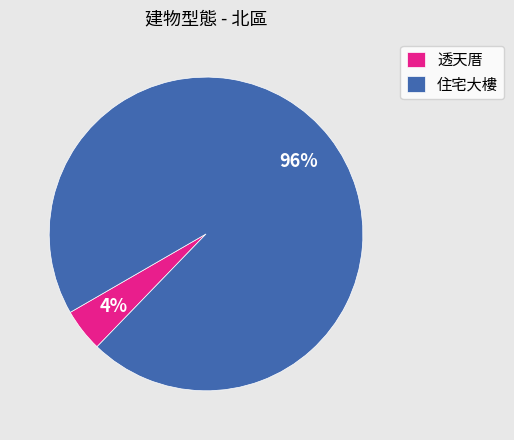

Count the number of slices in the pie.

2